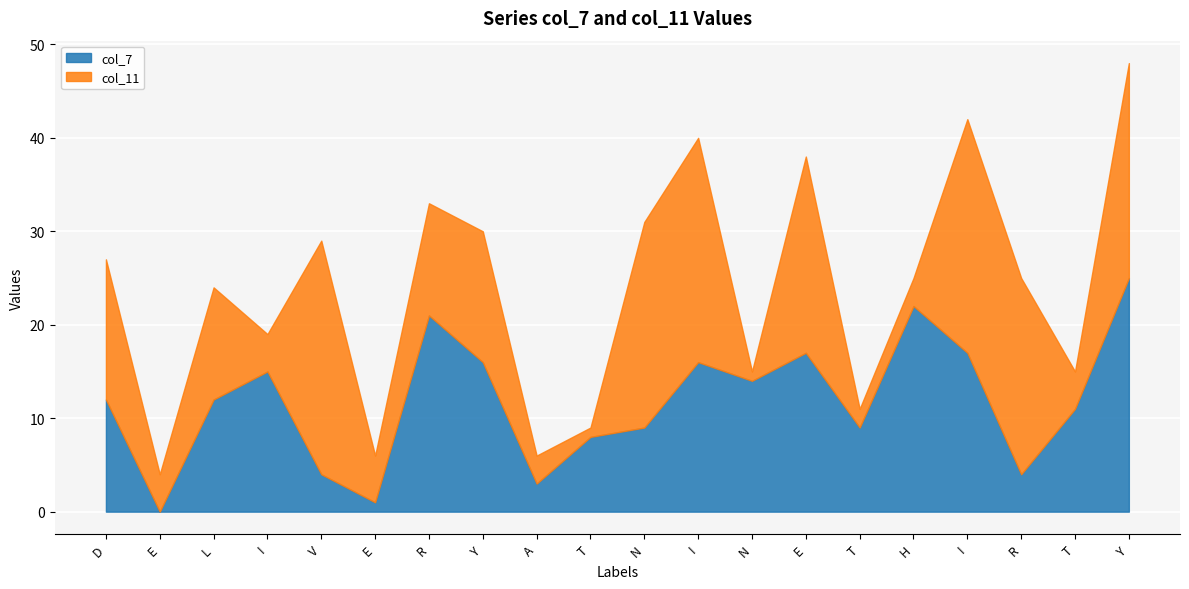

Which category has the lowest value across all series?

E